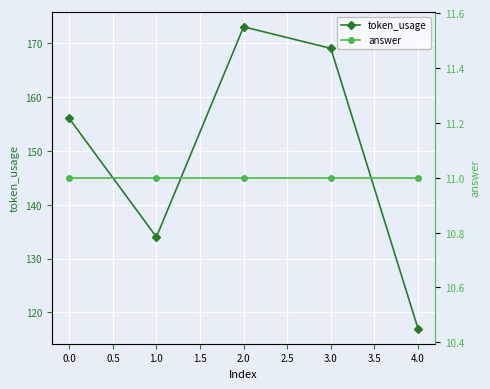

Rank the series by their maximum value, from lowest to highest.

answer, token_usage